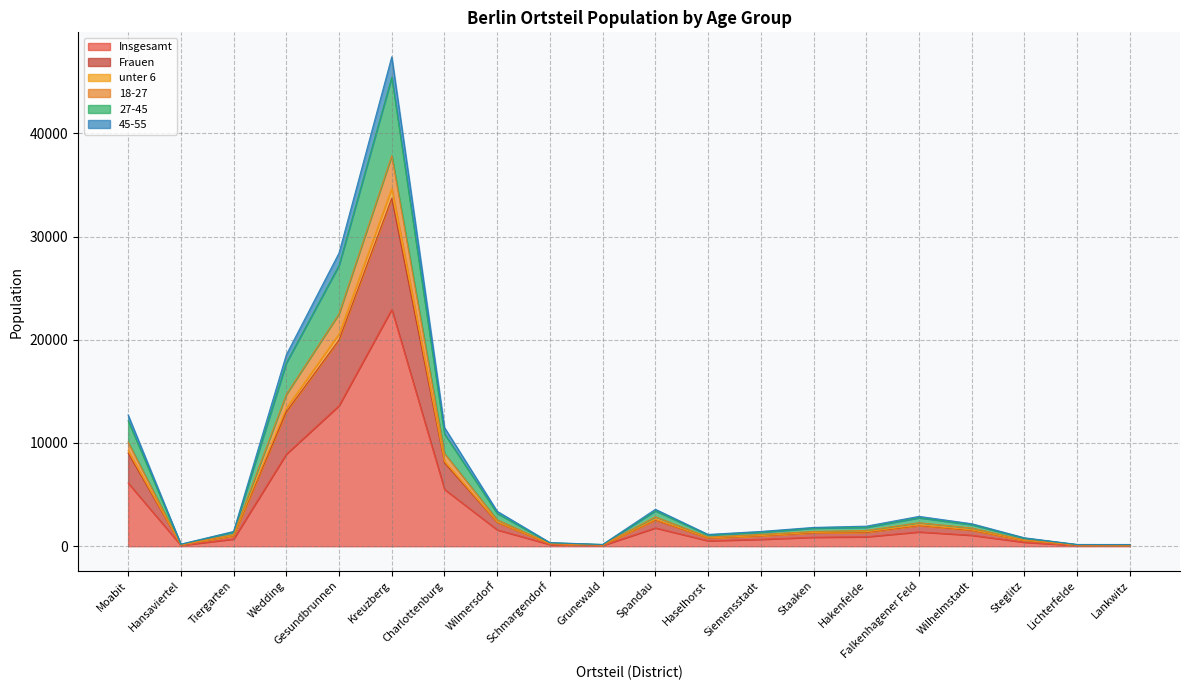

How many lines are shown in the chart?

6